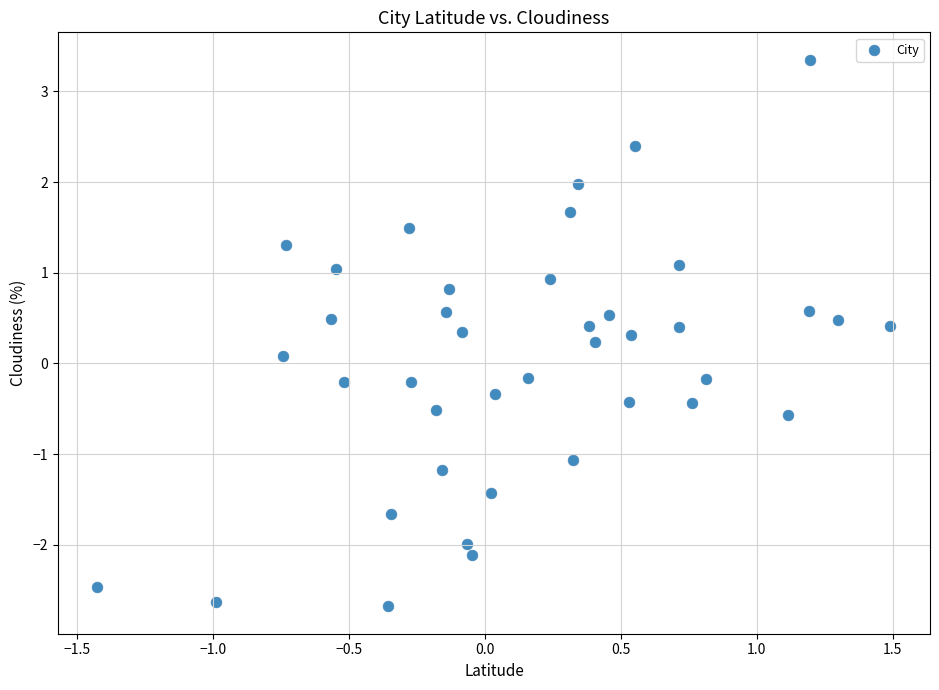

What is the range of X values (max minus min)?

2.9